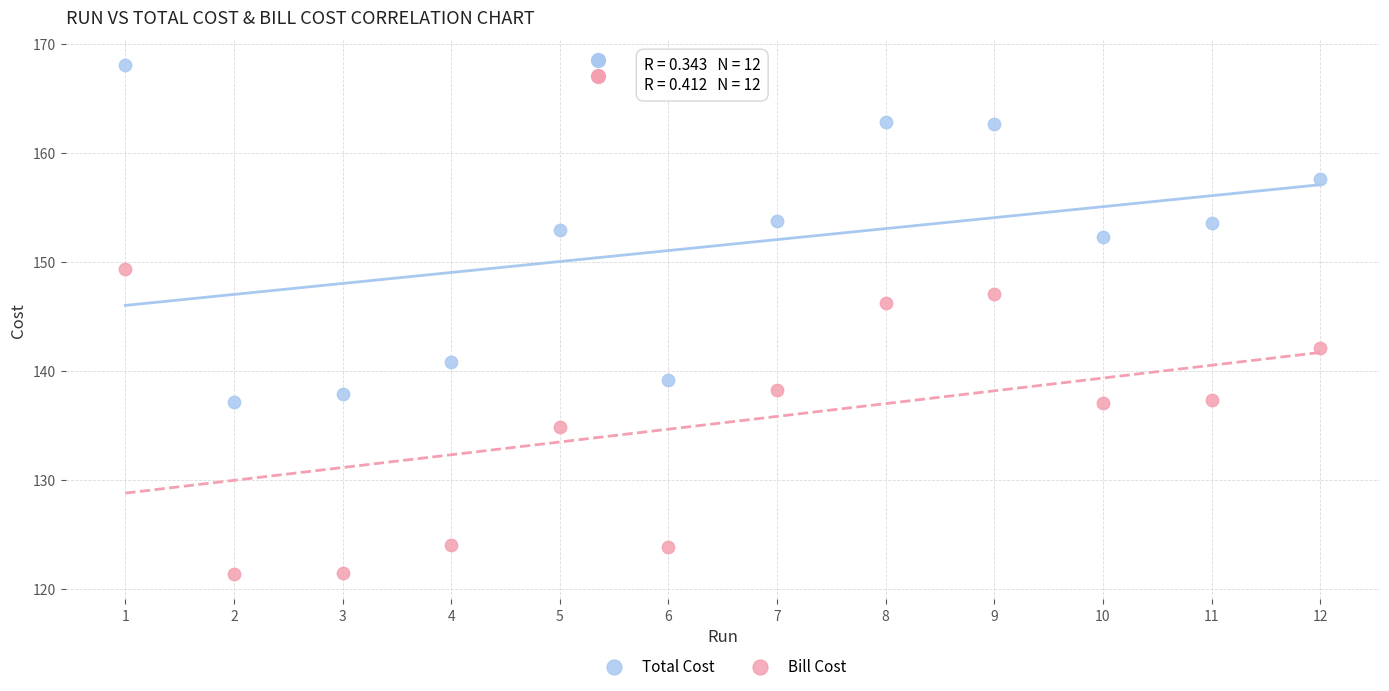

Which series has the widest spread of Y values?

Total Cost